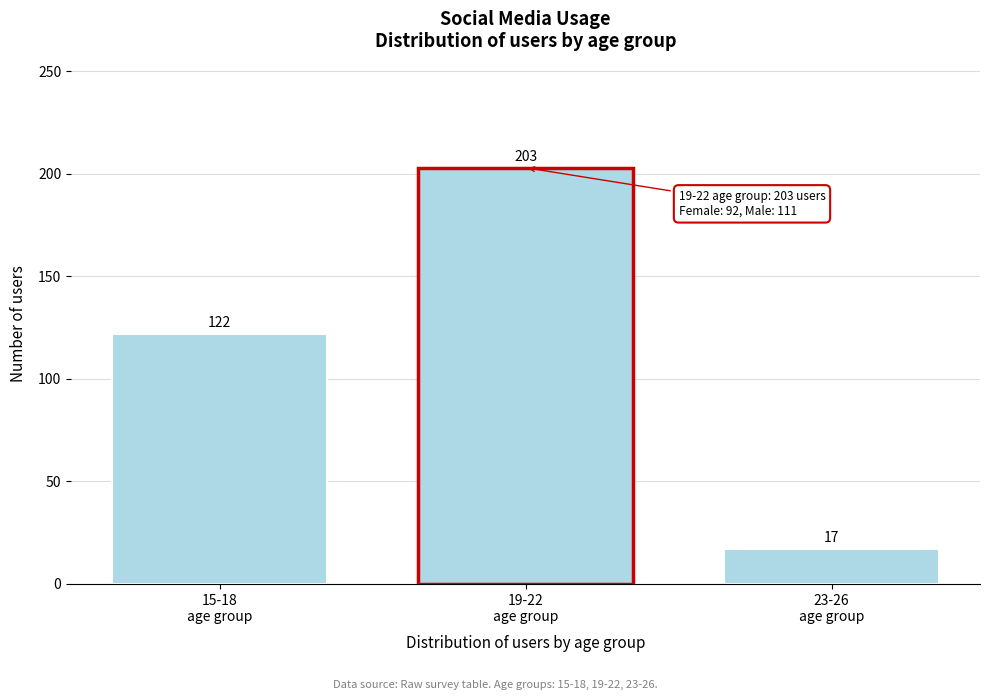

Reading left to right, what are all the values shown in this chart?

122	203	17